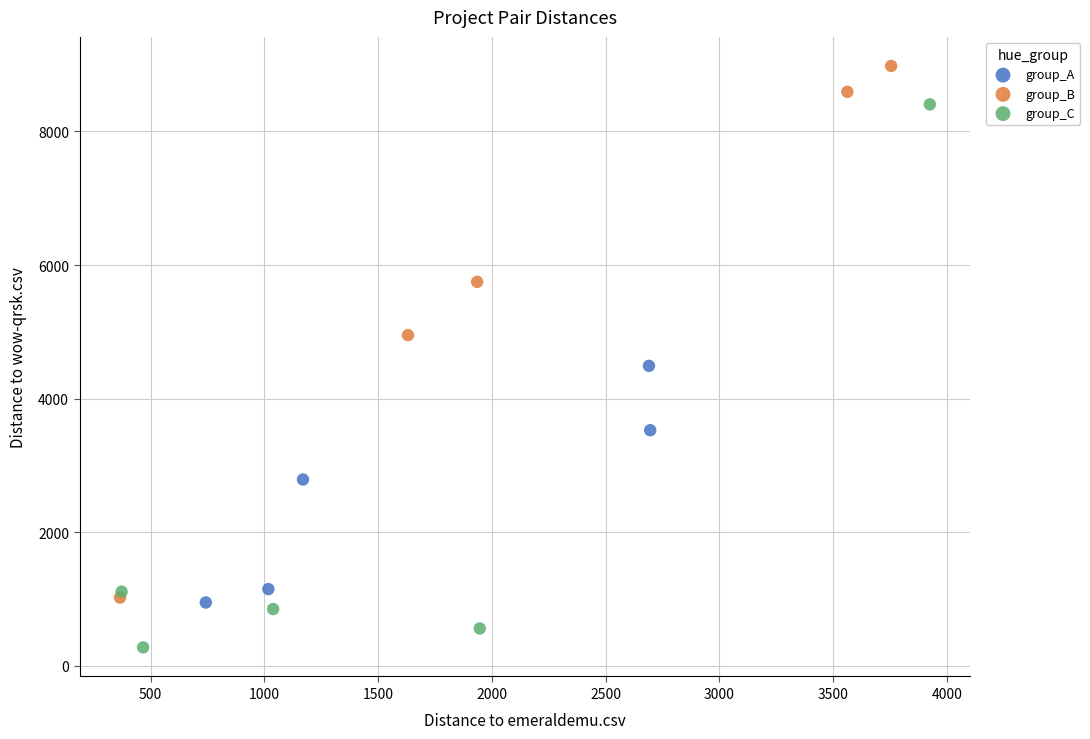

Which series contains the lowest Y value?

group_C